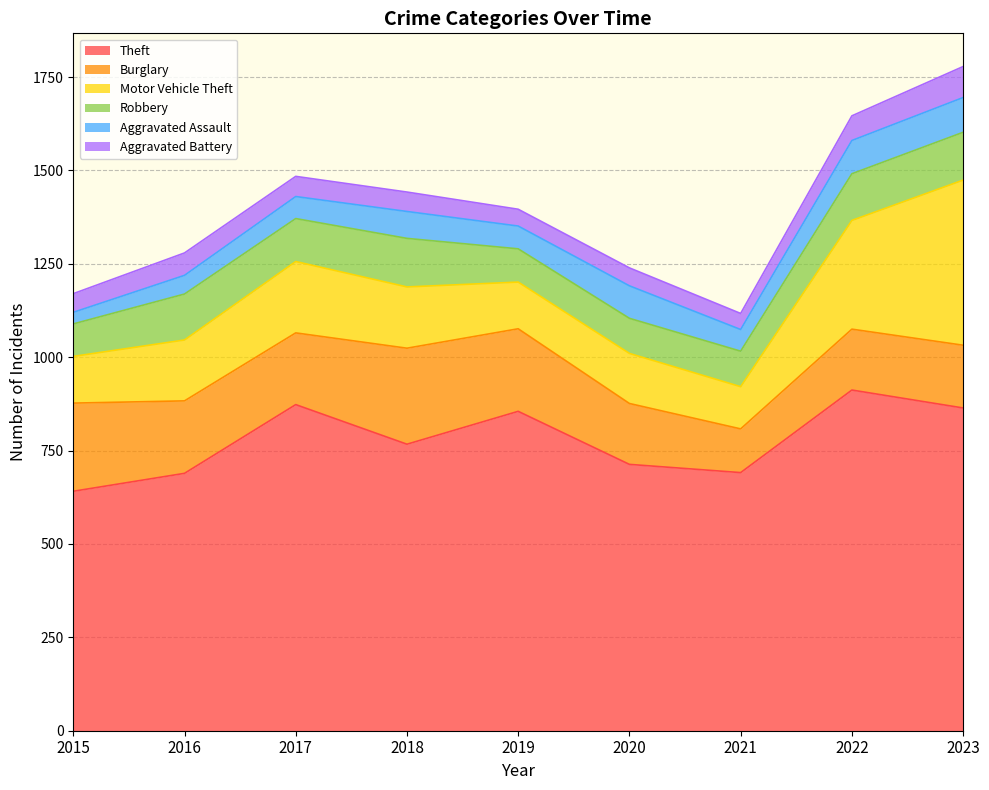

The value of Robbery at 2023 is 128. True or false?

True